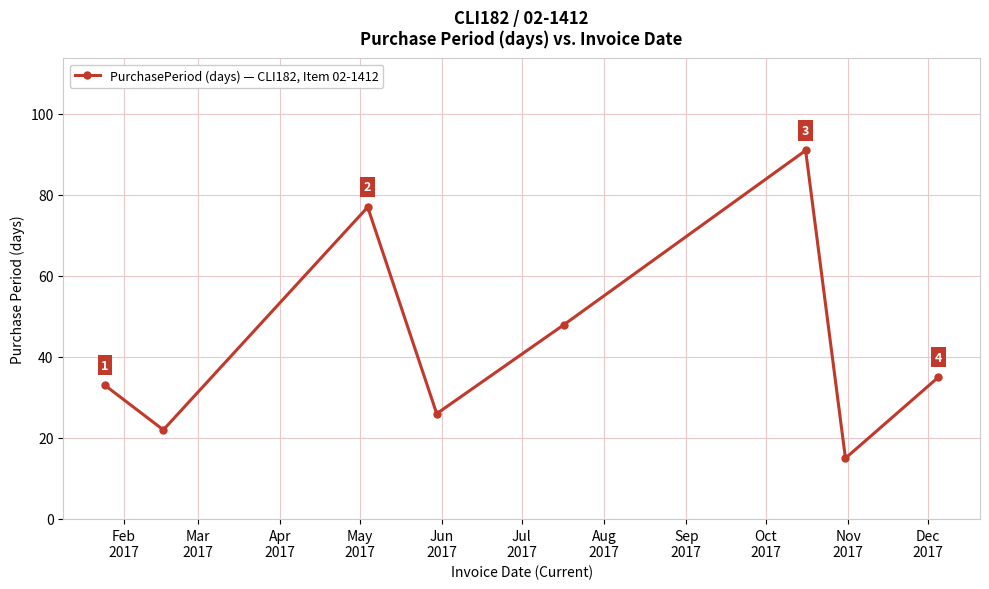

Reading left to right, what are all the values shown in this chart?

33	22	77	26	48	91	15	35